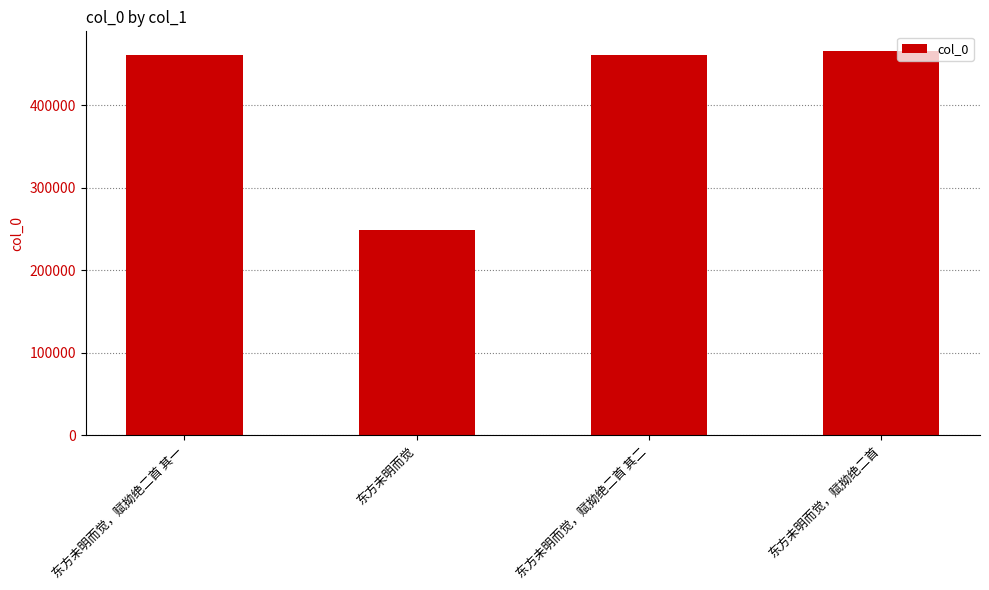

What is the approximate value at 东方未明而觉?

248551